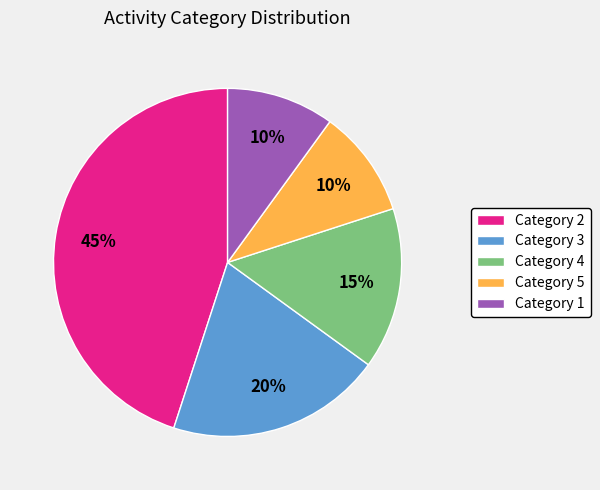

Is the sum of Category 3 and Category 2 greater than half?

Yes